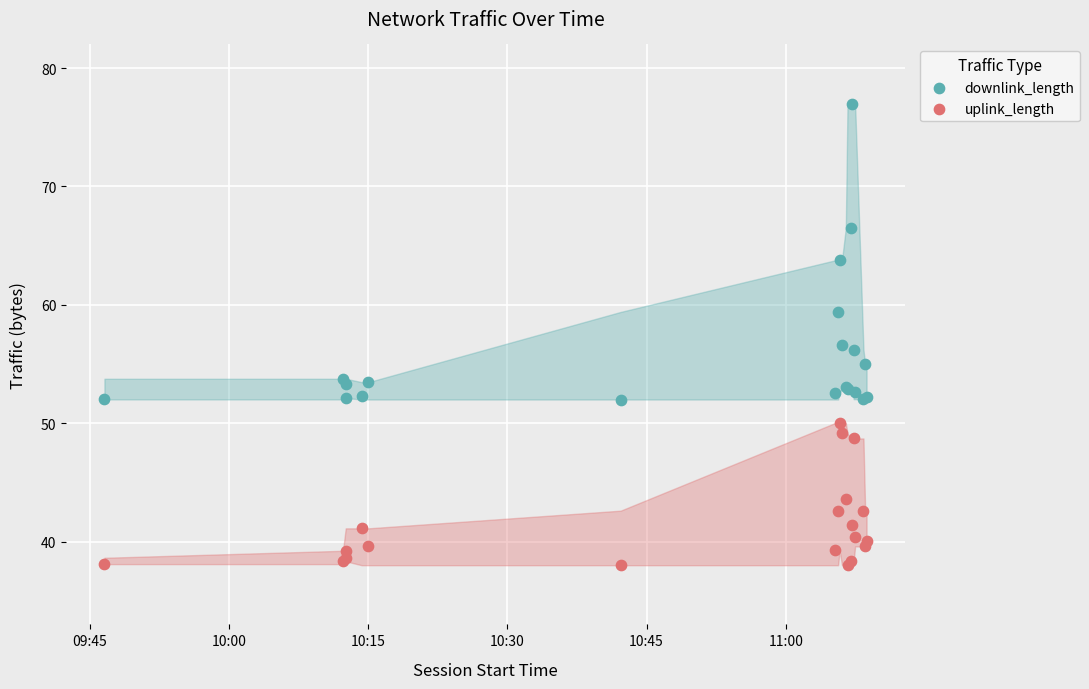

What are all the series names shown in the legend?

downlink_length, uplink_length